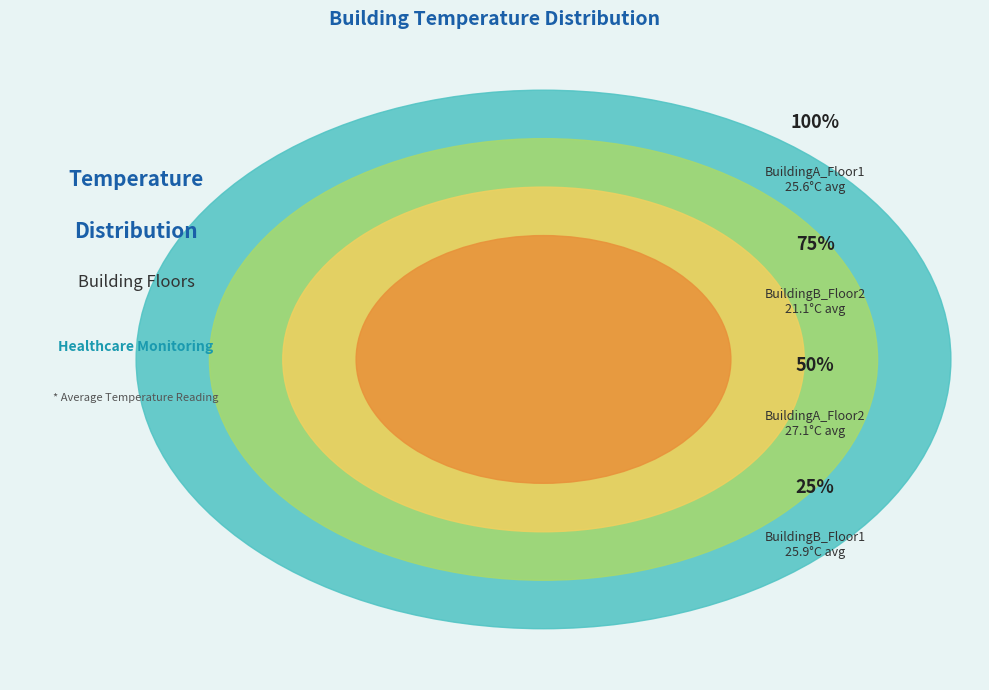

To the nearest percent, what portion does BuildingA_Floor1 represent?

26%